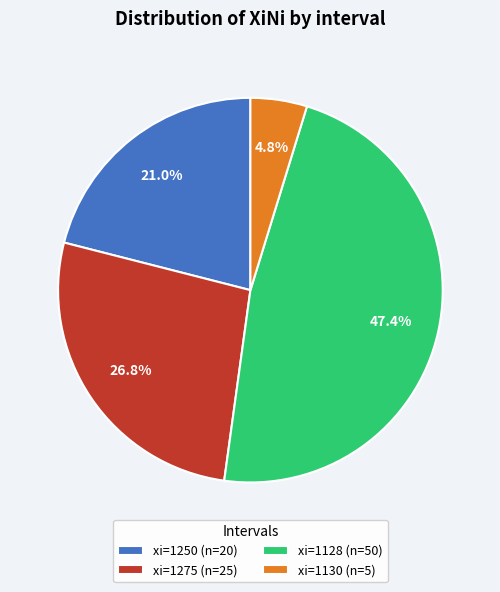

To the nearest percent, what percentage of the pie is xi=1130 (n=5)?

5%